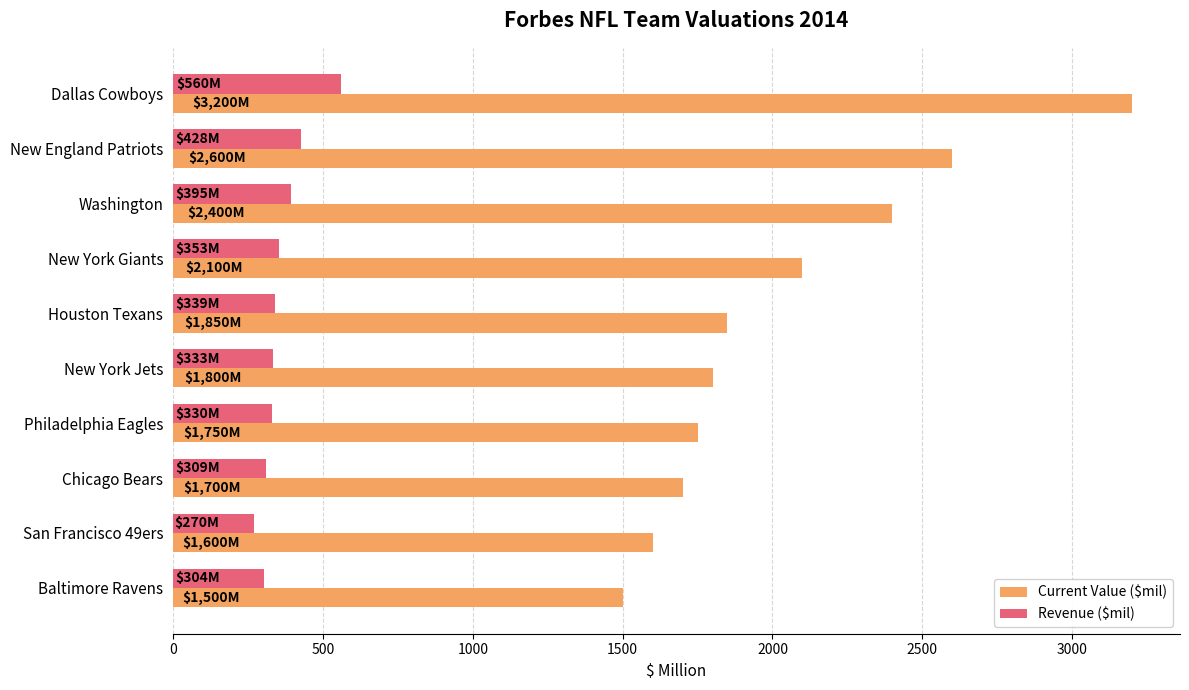

Which series has the largest range (max minus min)?

Current Value ($mil)